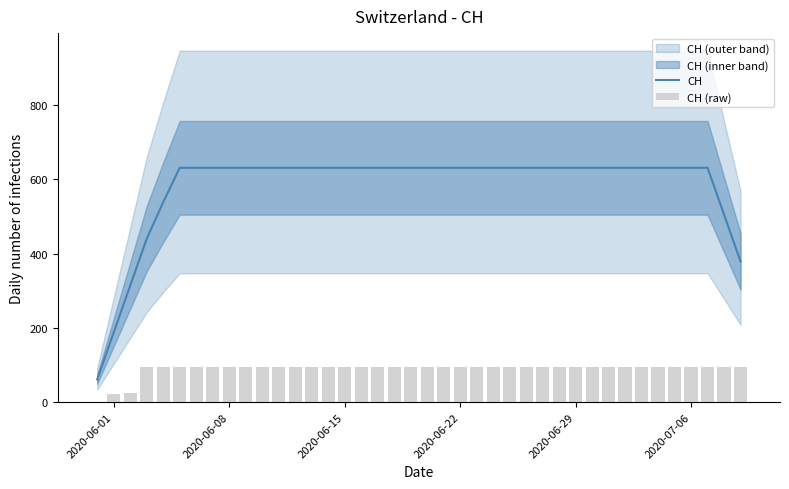

True or false: CH has a value of 187.7 at 2020-06-29.

False